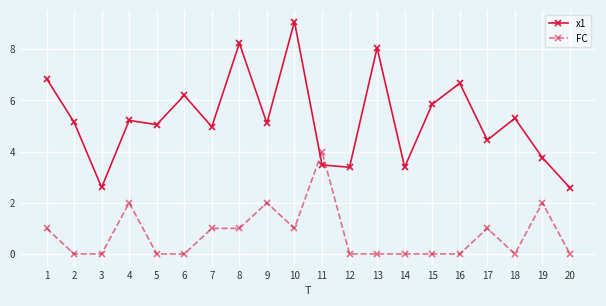

What is the sum of all FC values?

15.0